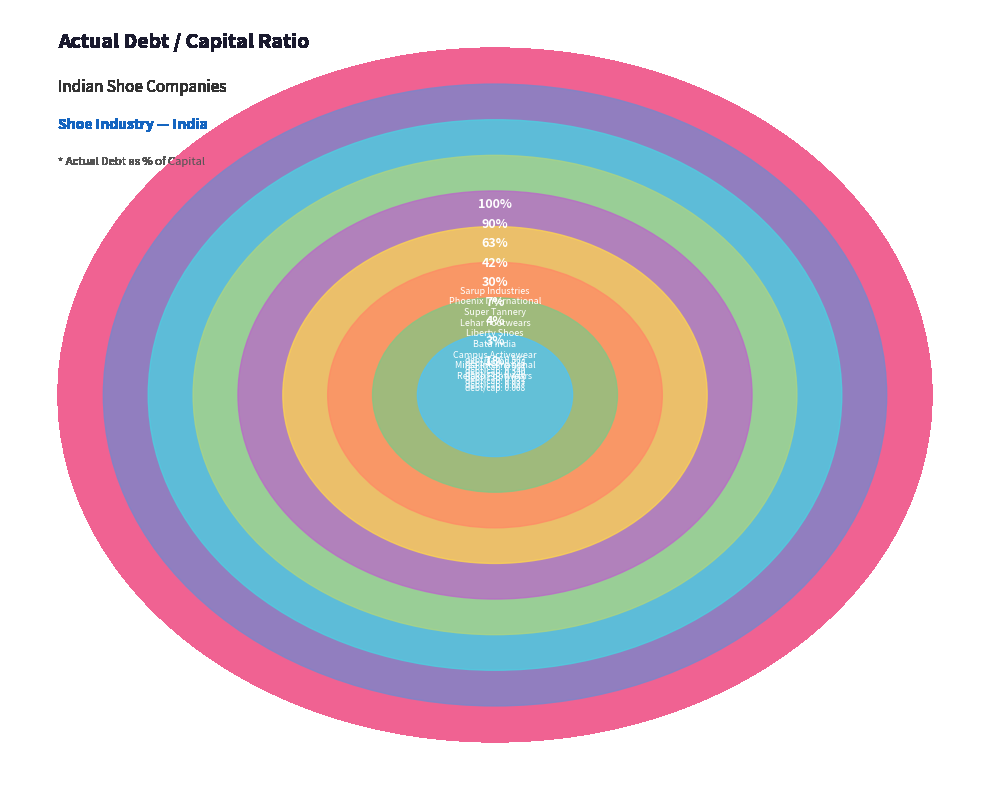

What is the largest slice in the pie chart?

Sarup Industries